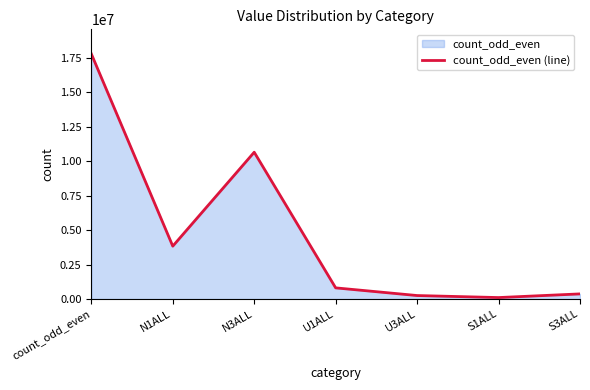

List the labels in order of value, smallest first.

S1ALL, U3ALL, S3ALL, U1ALL, N1ALL, N3ALL, count_odd_even